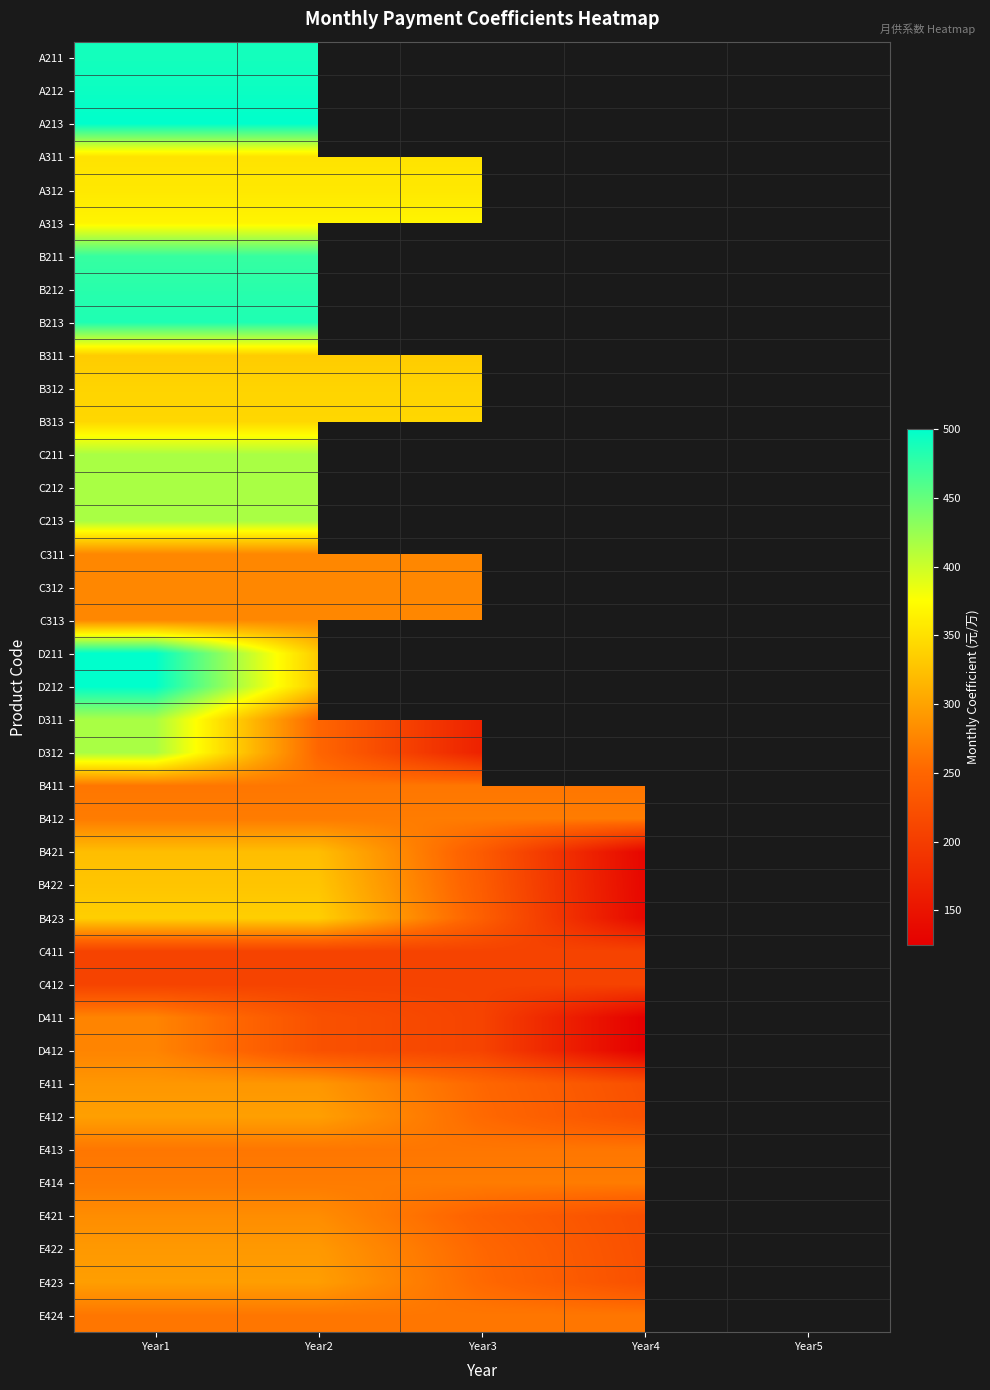

At which label does B313 reach its peak?

Year1